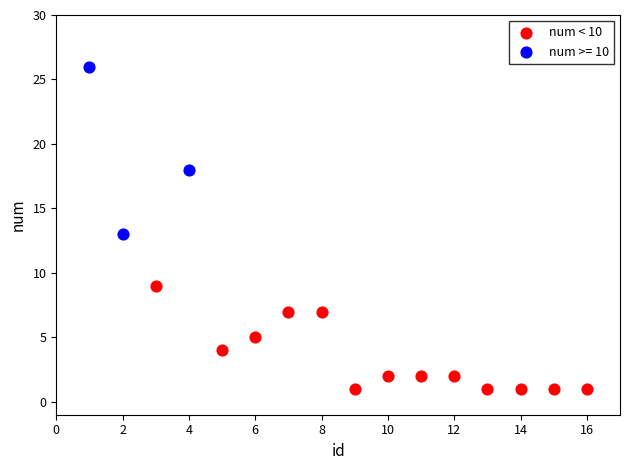

Which series contains the highest Y value?

num >= 10